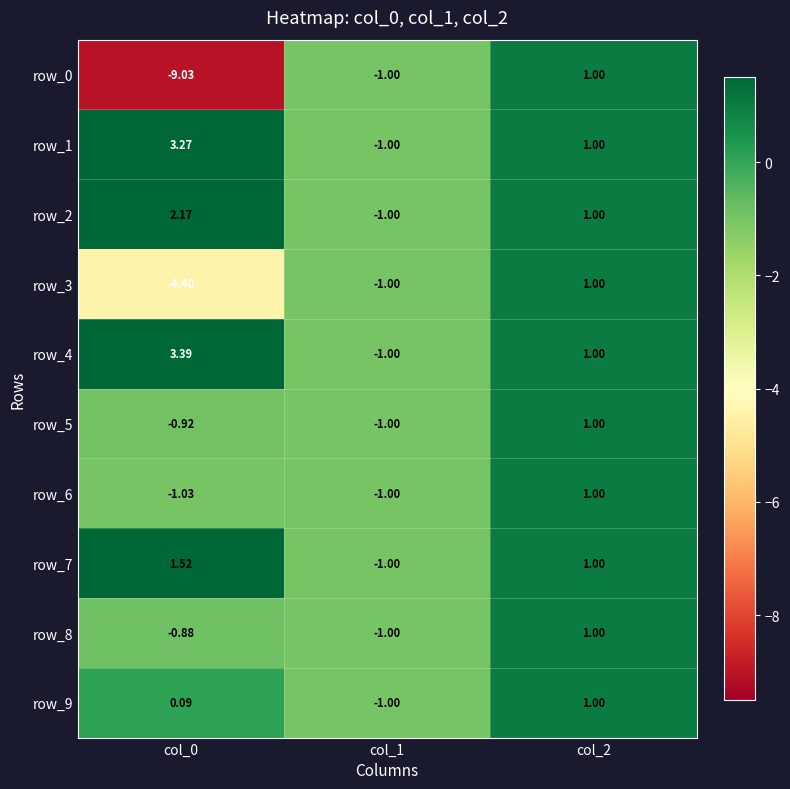

What is the sum of the row_6 values at col_0 and col_1?

-2.0